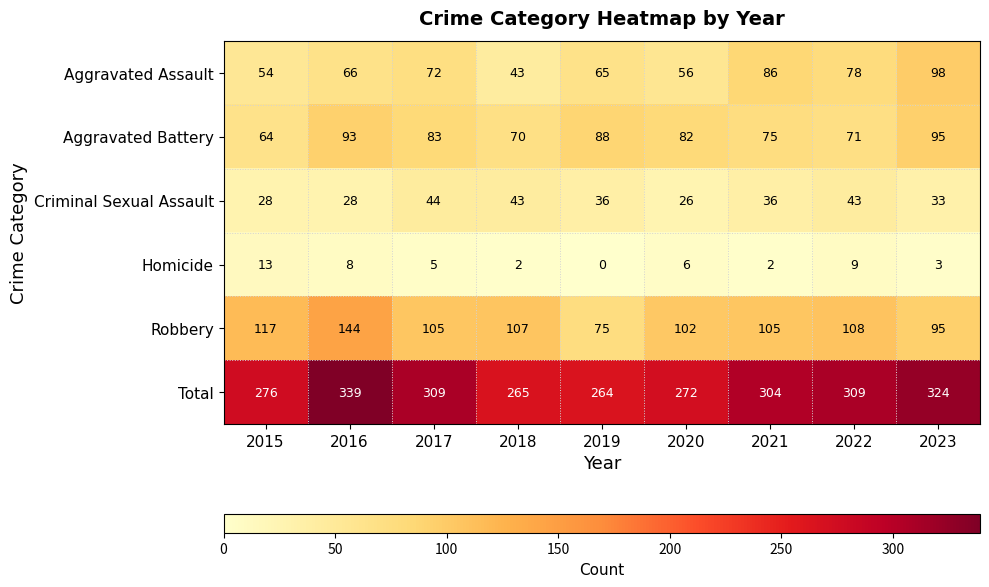

At how many categories does at least one series exceed 203?

9